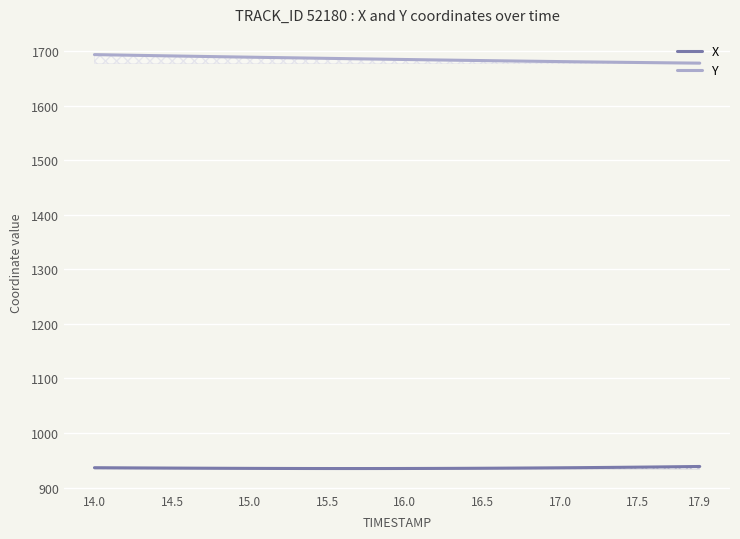

What is the spread (max minus min) of values at 14.0?

756.8